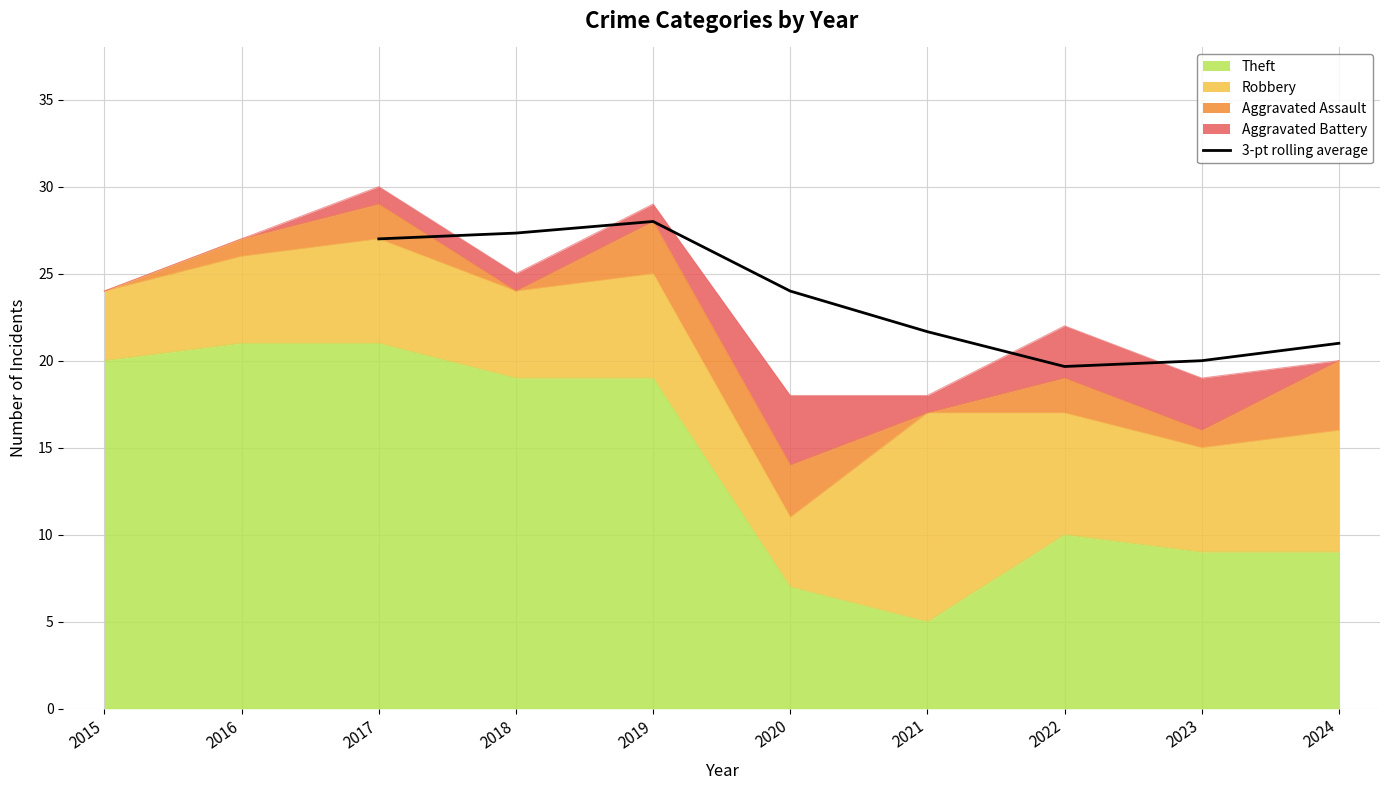

What is the maximum value shown in the chart?

28.0